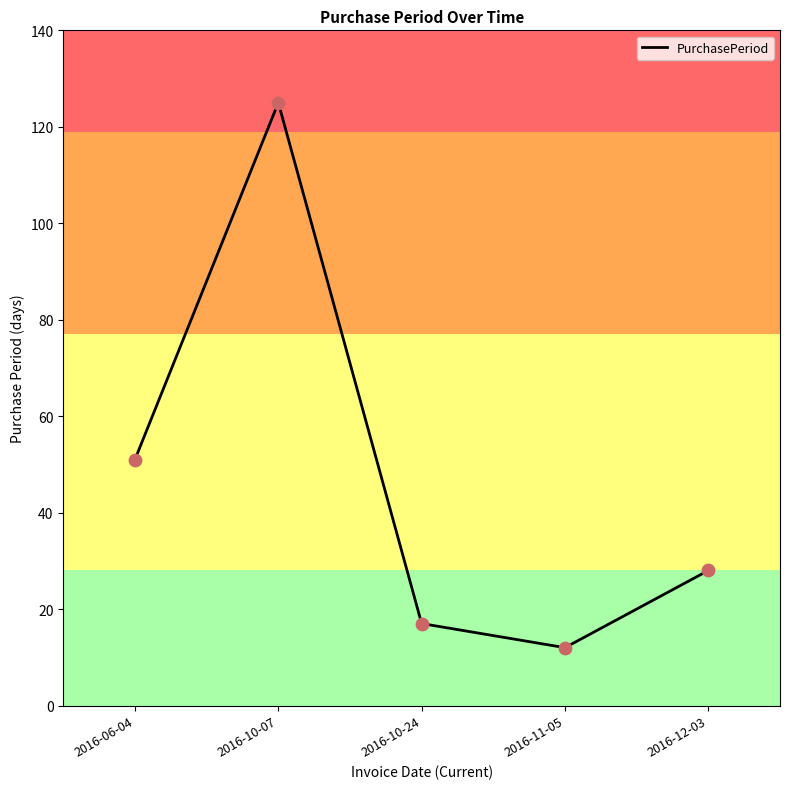

What is the ratio of the value at 2016-10-07 to the value at 2016-06-04?

2.5